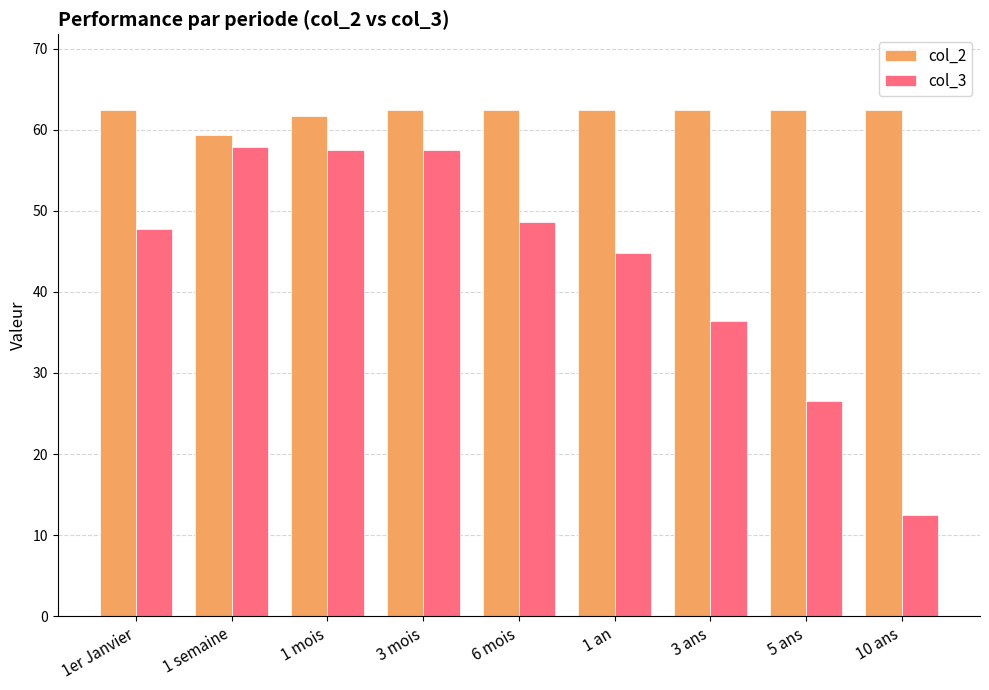

At how many categories does at least one series exceed 19?

9